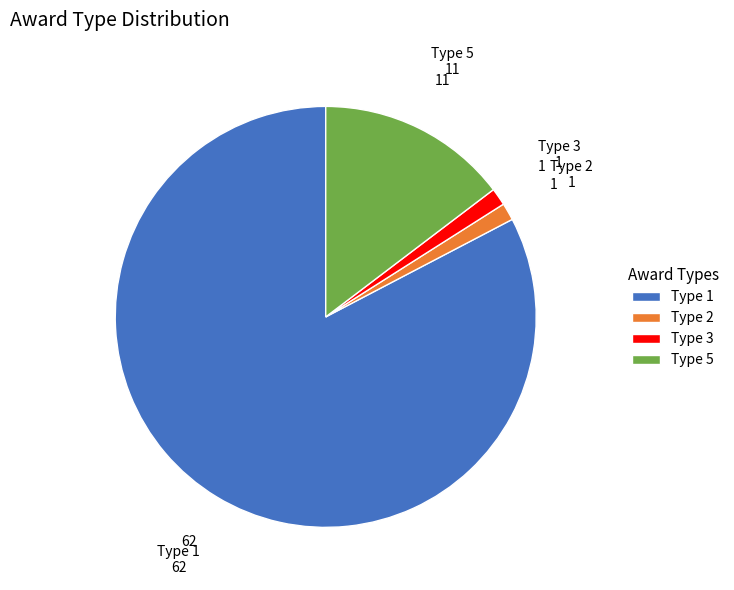

Which category has the biggest portion of the pie?

Type 1